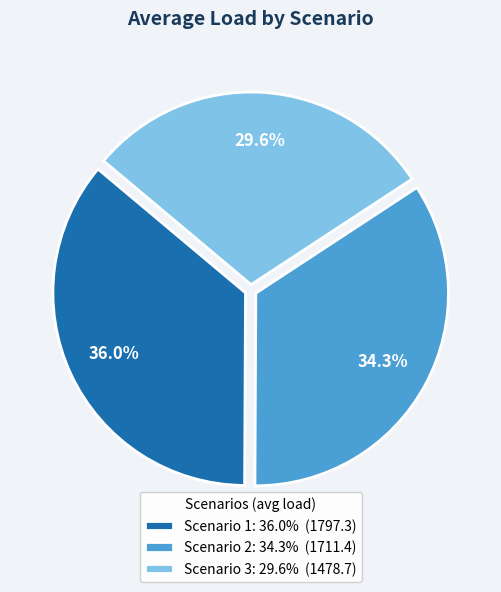

How many segments does this pie chart have?

3